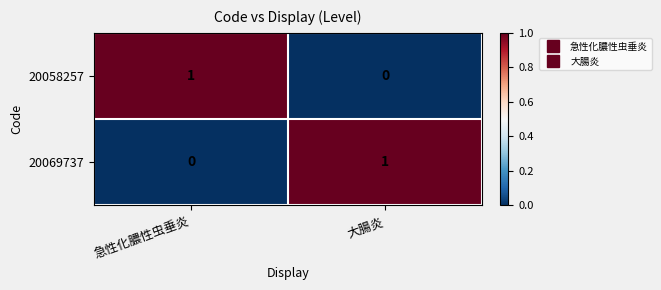

Reading left to right, list all the values displayed in this chart.

20058257: 急性化膿性虫垂炎=1	大腸炎=0
20069737: 急性化膿性虫垂炎=0	大腸炎=1